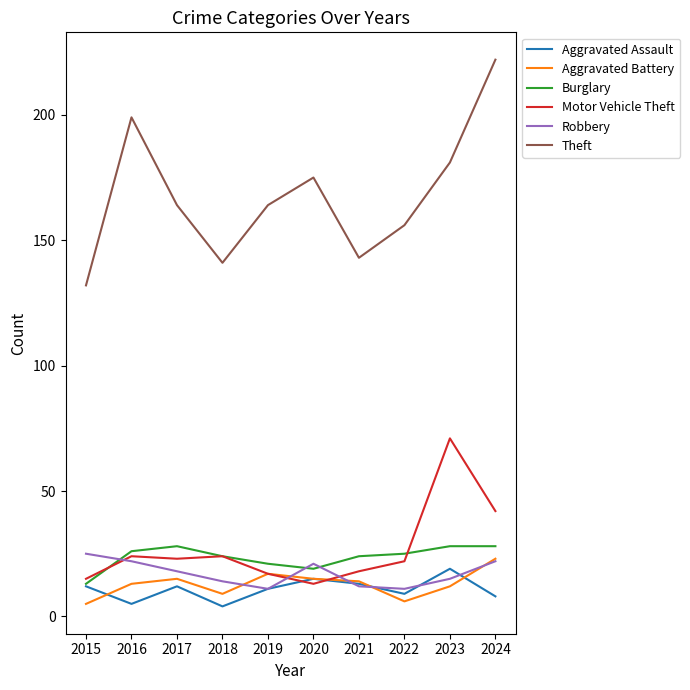

How many lines are shown in the chart?

6